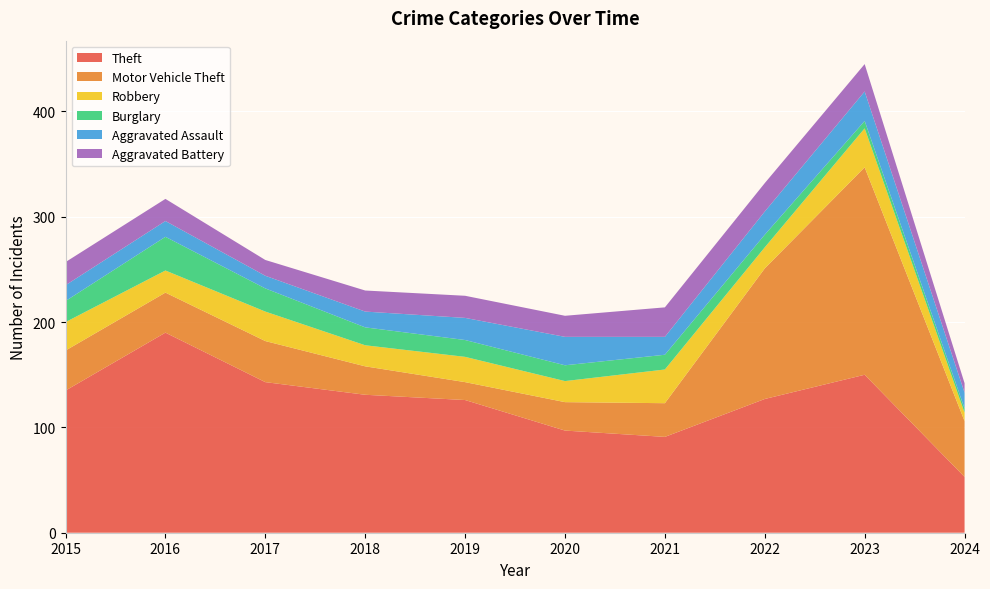

Reading right to left, transcribe all the data shown in this chart.

Theft: 53	150	127	91	97	126	131	143	190	135
Motor Vehicle Theft: 53	197	124	32	27	17	27	39	38	38
Robbery: 8	37	20	32	20	24	20	28	21	27
Burglary: 4	7	12	14	15	16	17	22	32	20
Aggravated Assault: 15	28	22	17	27	21	15	12	15	15
Aggravated Battery: 9	26	27	28	20	21	20	15	21	22